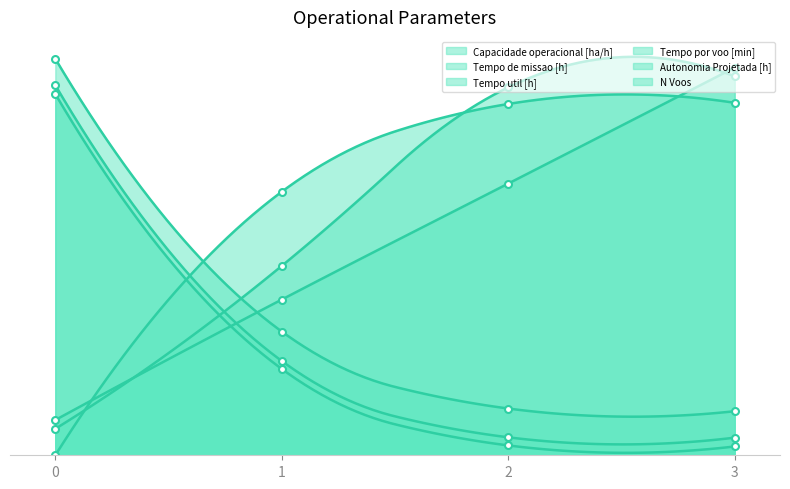

Reading left to right, list all the values displayed in this chart.

Capacidade operacional [ha/h]: 0.0	59.8	79.7	80.0
Tempo de missao [h]: 82.0	19.6	2.2	2.0
Tempo util [h]: 84.0	21.4	4.1	4.0
Tempo por voo [min]: 6.0	43.0	83.5	86.0
Autonomia Projetada [h]: 8.0	35.3	61.7	88.0
N Voos: 90.0	28.1	10.6	10.0